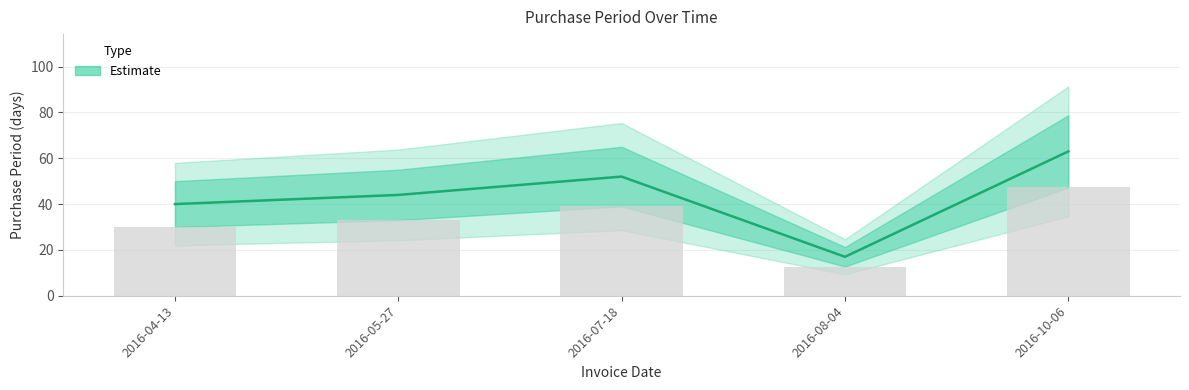

What is the average value?

43